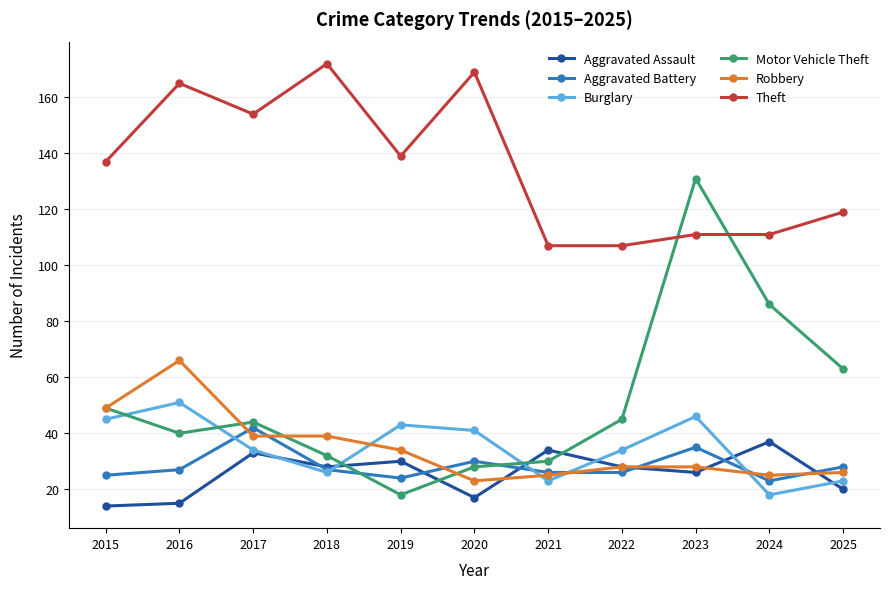

At which category does the chart reach its peak across all series?

2018